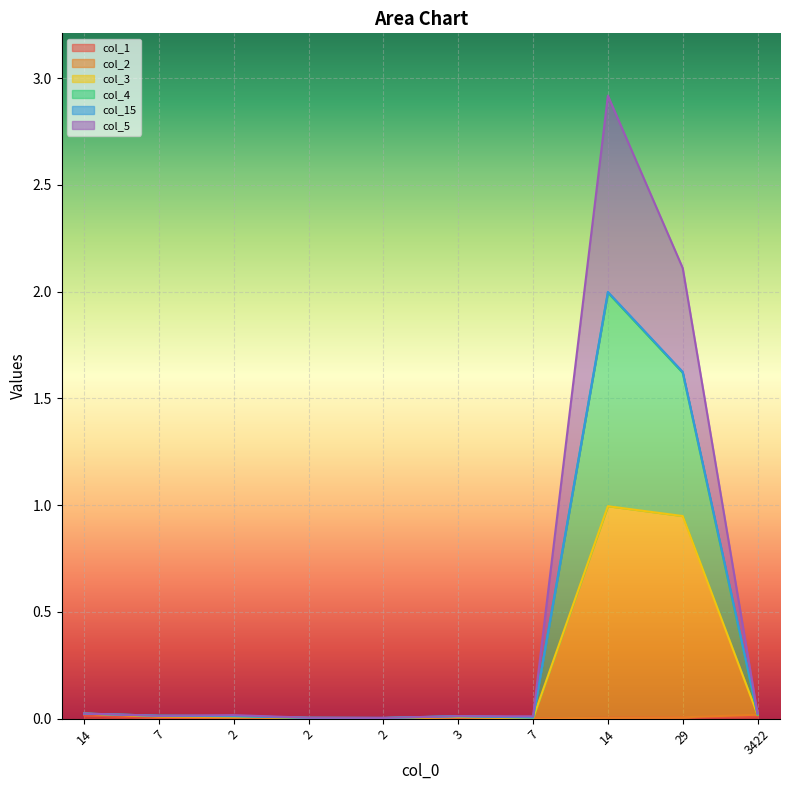

Is the value of col_1 at 2 greater than the value of col_4 at 7?

No